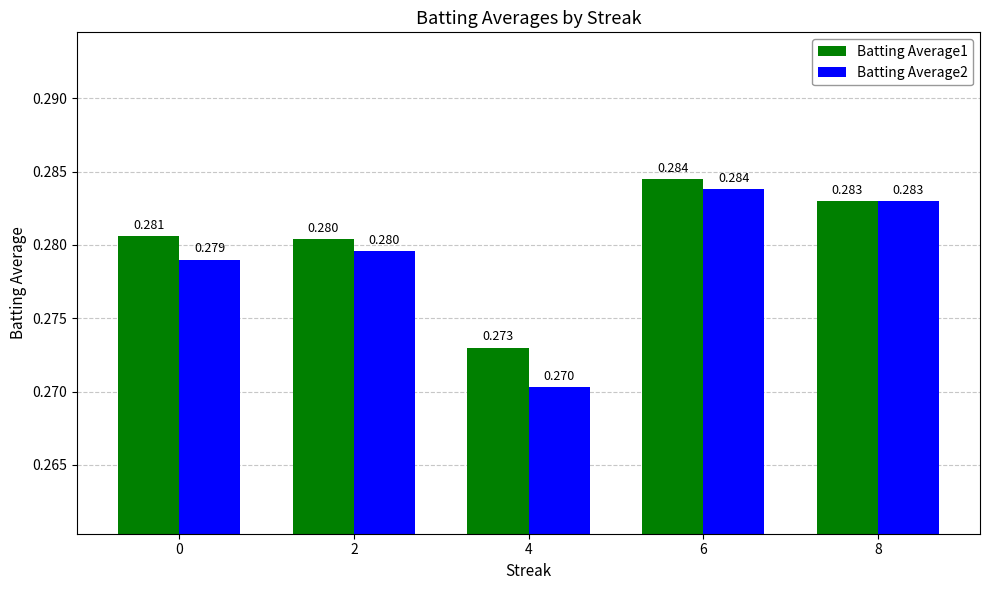

What is the sum of the Batting Average2 values at 8 and 4?

0.6